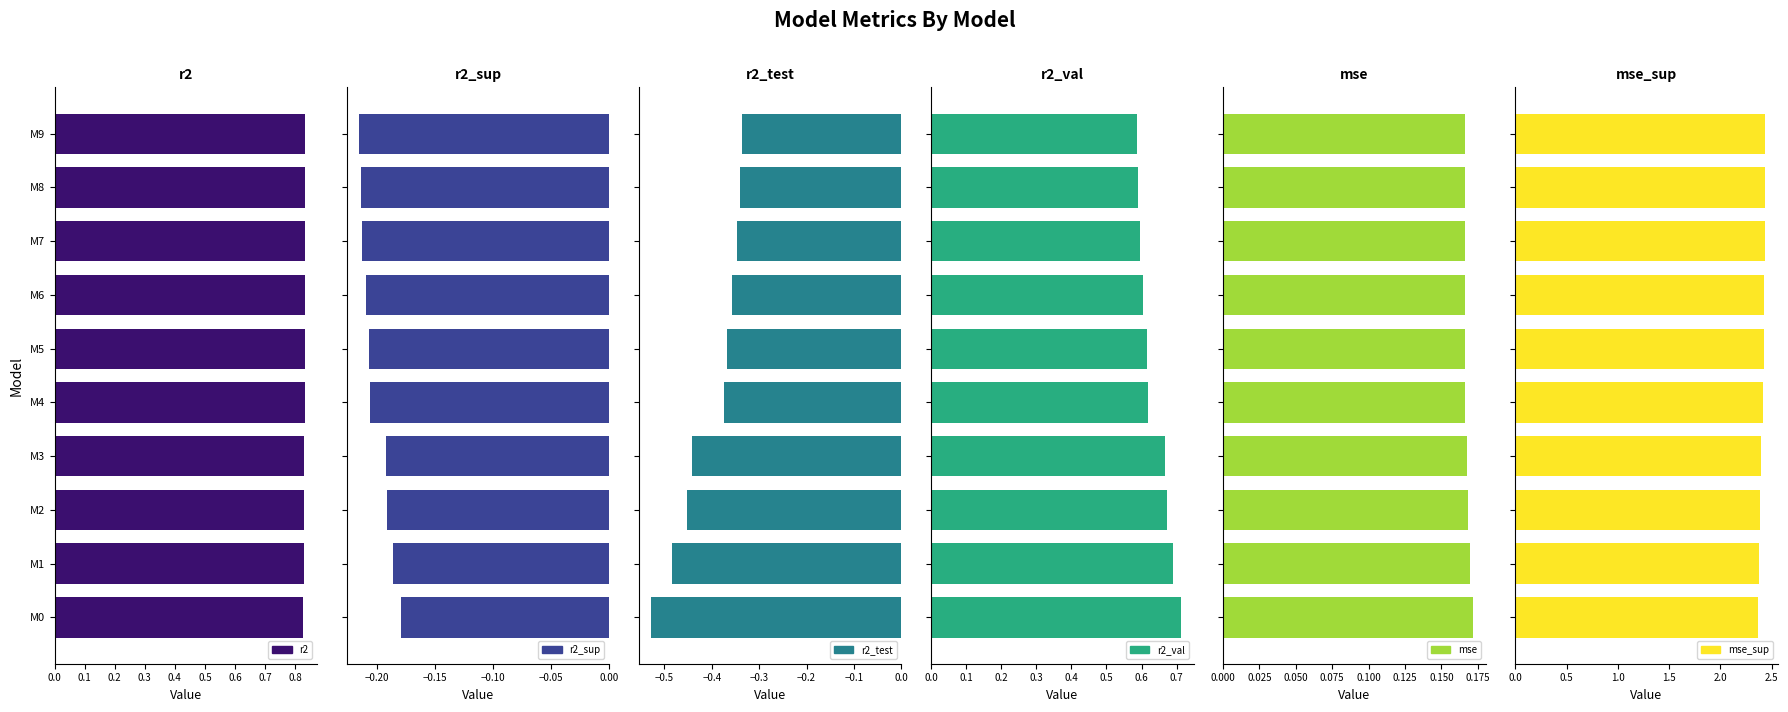

Reading right to left, what are all the values shown in this chart?

r2: 0.8	0.8	0.8	0.8	0.8	0.8	0.8	0.8	0.8	0.8
r2_sup: -0.2	-0.2	-0.2	-0.2	-0.2	-0.2	-0.2	-0.2	-0.2	-0.2
r2_test: -0.3	-0.3	-0.3	-0.4	-0.4	-0.4	-0.4	-0.5	-0.5	-0.5
r2_val: 0.6	0.6	0.6	0.6	0.6	0.6	0.7	0.7	0.7	0.7
mse: 0.2	0.2	0.2	0.2	0.2	0.2	0.2	0.2	0.2	0.2
mse_sup: 2.4	2.4	2.4	2.4	2.4	2.4	2.4	2.4	2.4	2.4